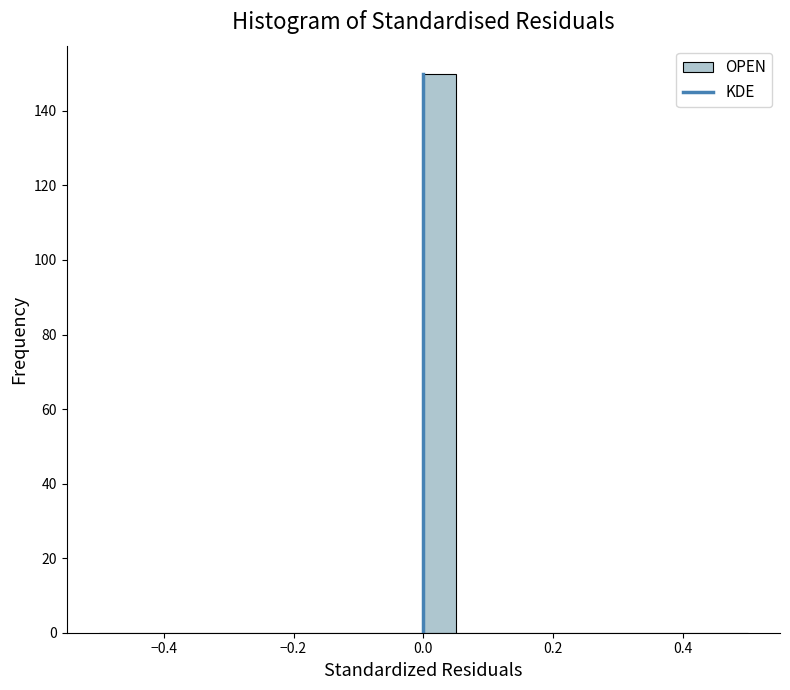

Around what value on the x-axis is the tallest bar? Give the approximate position of its centre, as read against the axis.

0.02